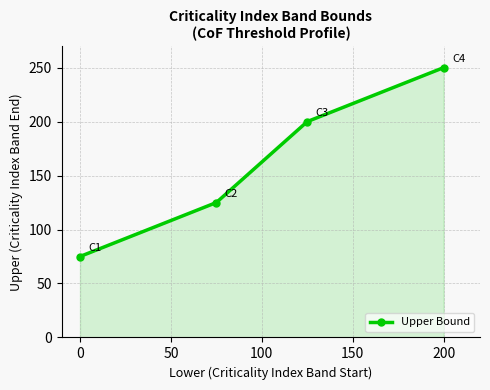

What is the value of the 2nd point from the left?

125